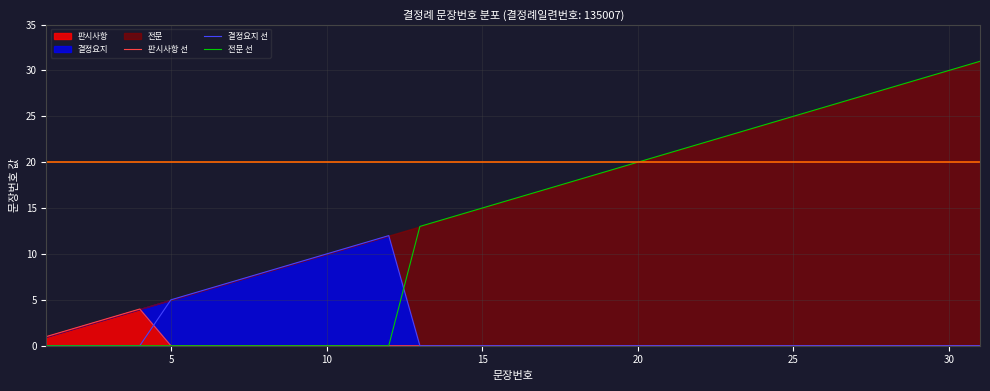

Which label corresponds to the smallest value in the chart?

5